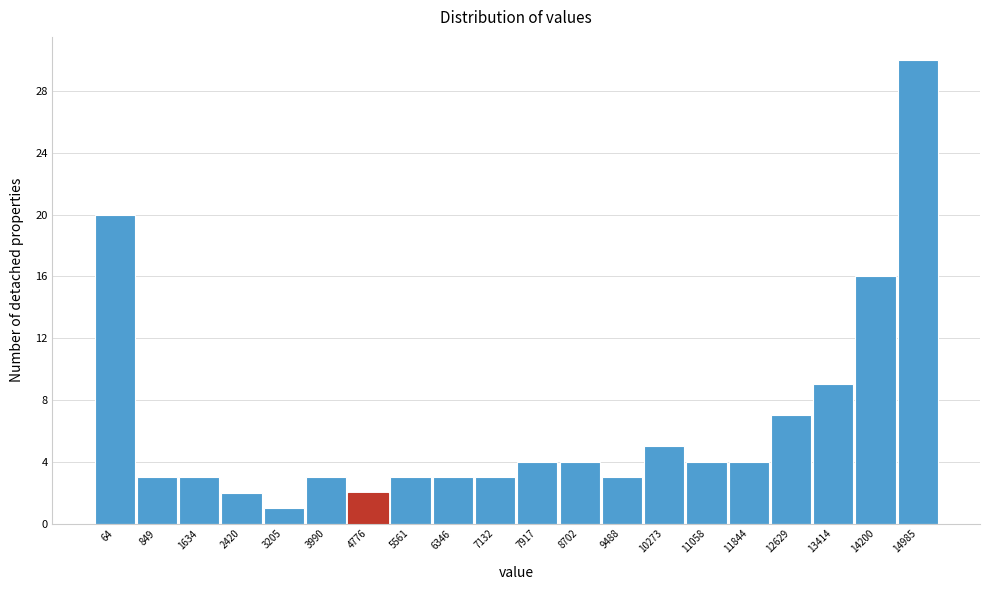

Reading right to left, transcribe all the data shown in this chart.

30	16	9	7	4	4	5	3	4	4	3	3	3	2	3	1	2	3	3	20